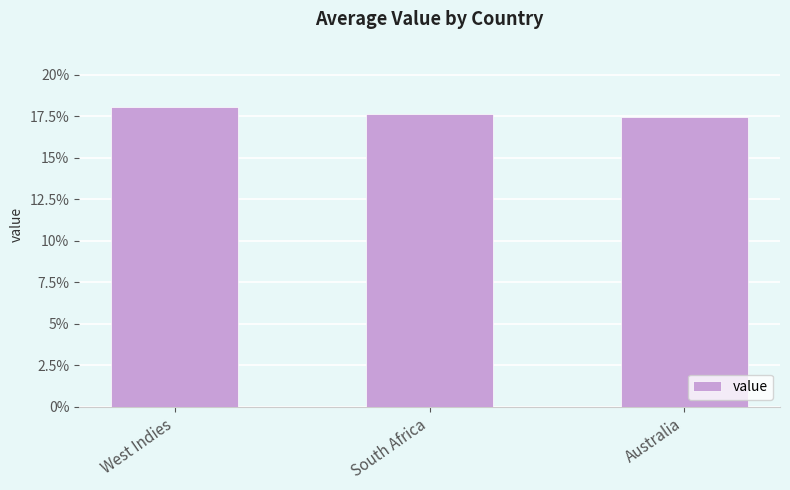

What is the minimum value shown in the chart?

17.5